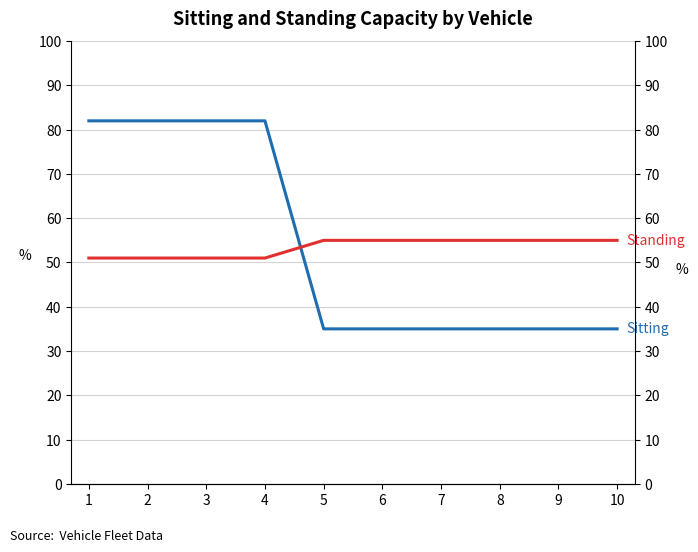

Does the chart have visible grid lines?

Yes